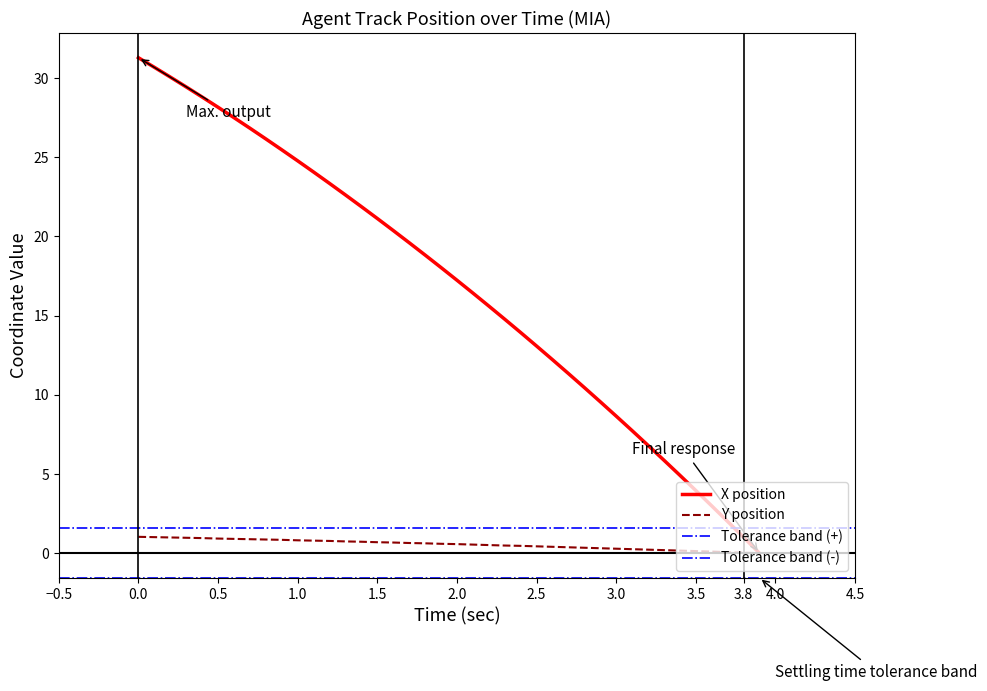

What is the highest value of the X position series?

31.3